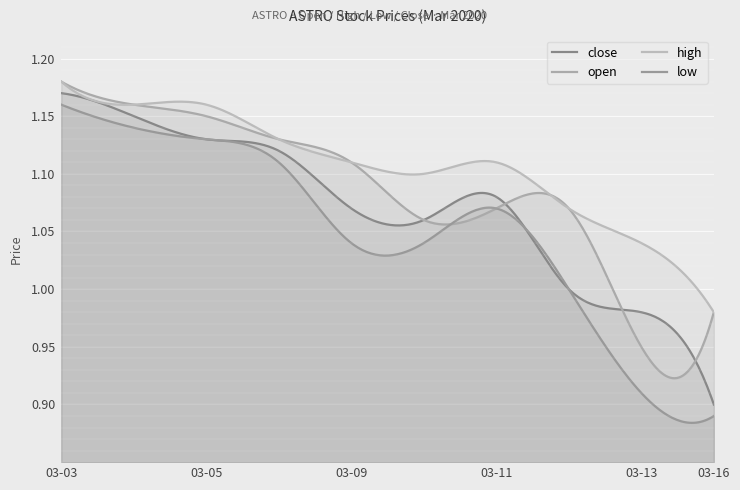

Where does the low series first go above 1?

03-03